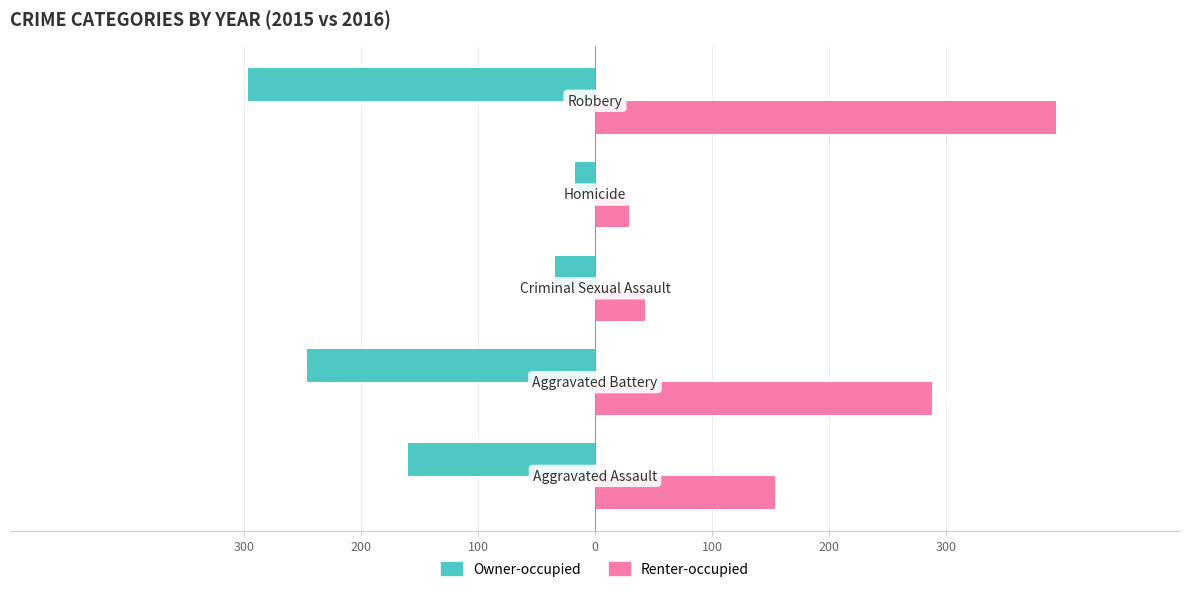

What are all the series names shown in the legend?

Owner-occupied, Renter-occupied